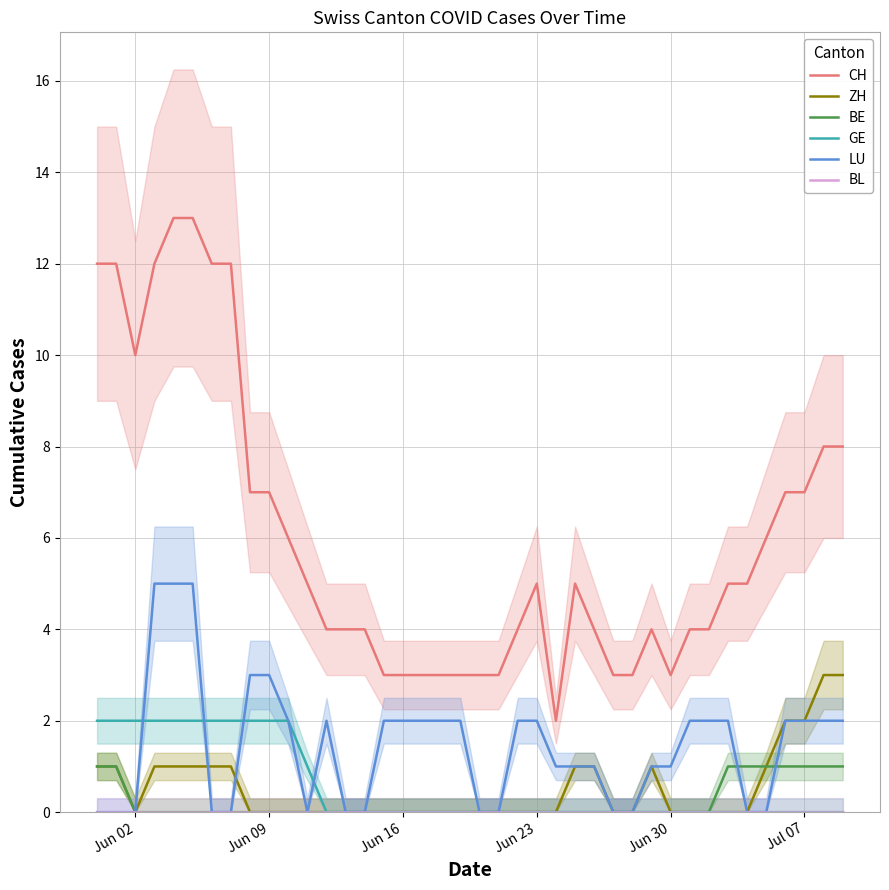

What are all the series names shown in the legend?

CH, ZH, BE, GE, LU, BL